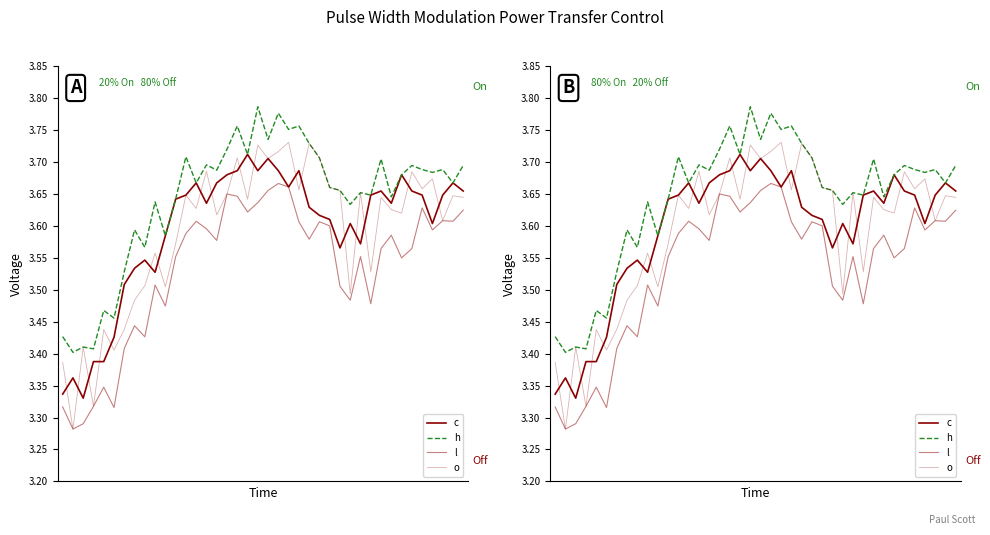

Does the chart have visible grid lines?

No